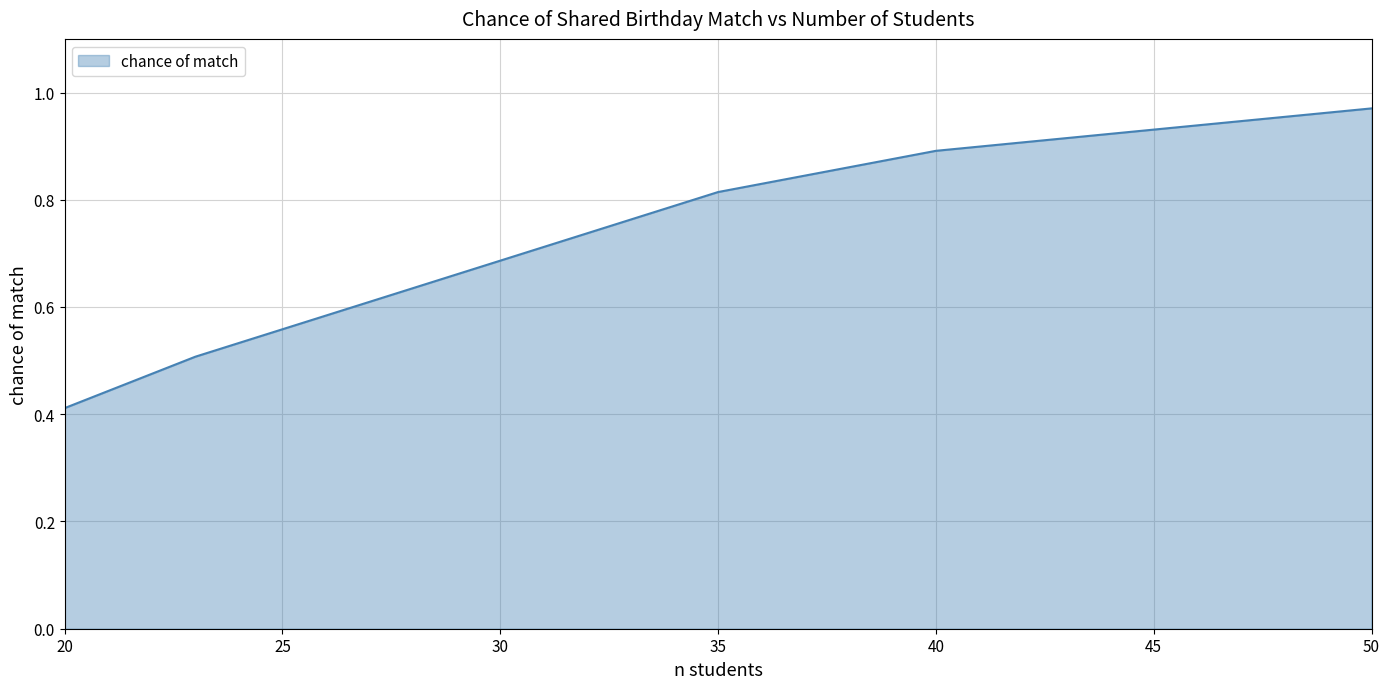

What is the sum of all values?

3.6